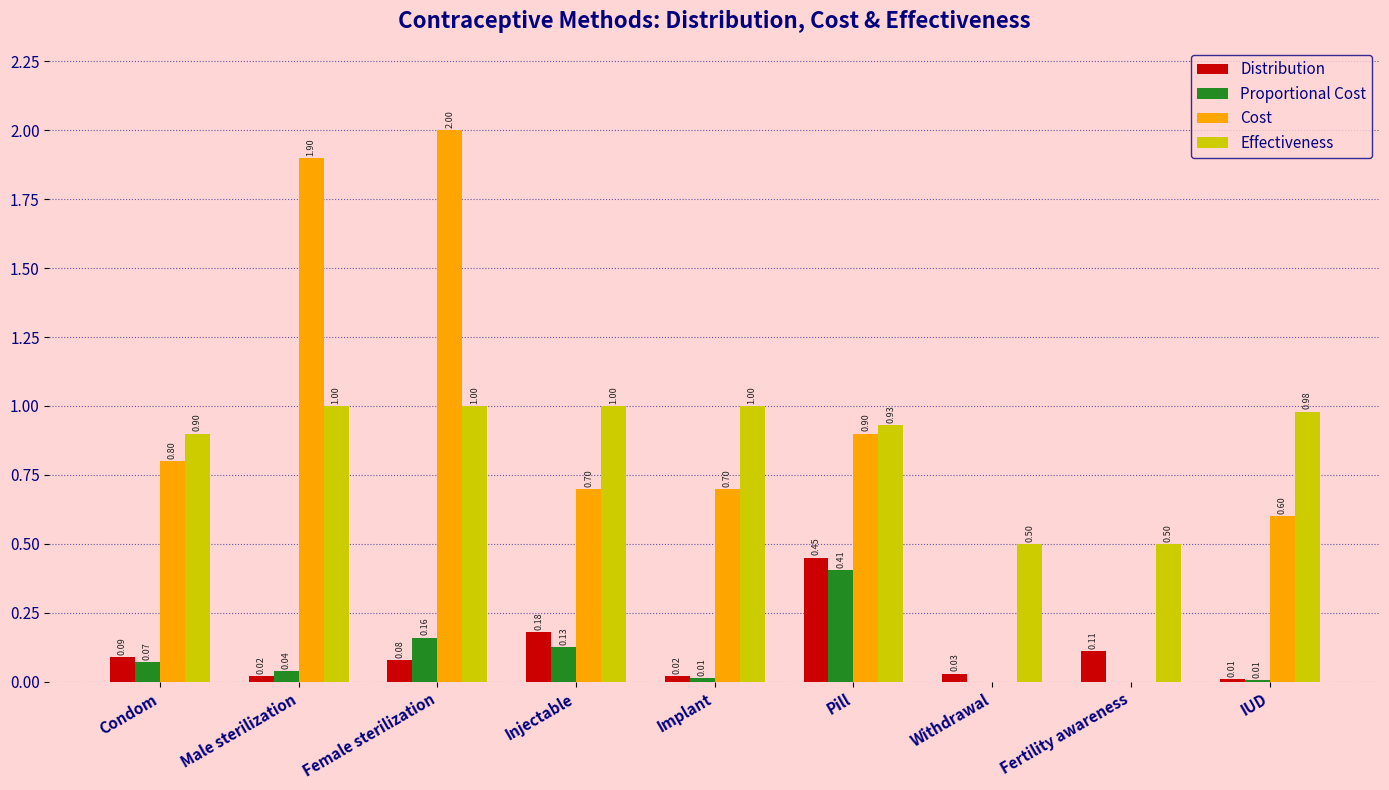

The value of Proportional Cost at Fertility awareness is -0.2. True or false?

False